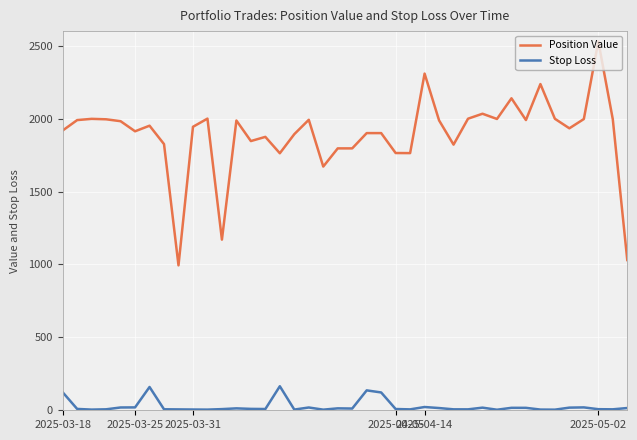

What is the difference between the maximum and minimum values in the Stop Loss series?

161.0